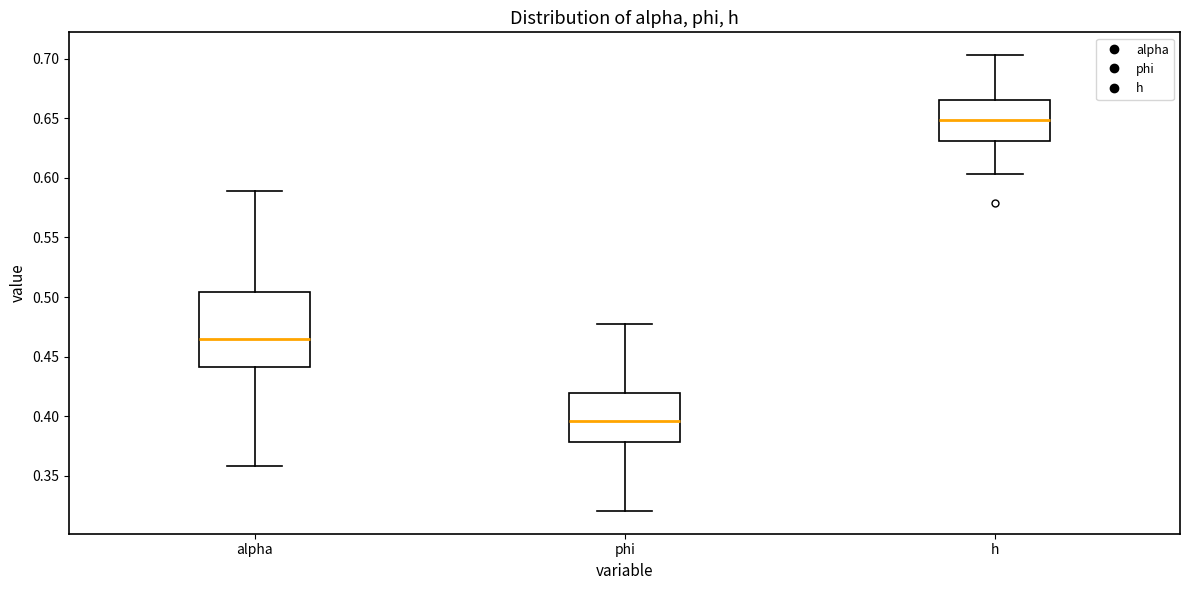

Comparing the boxes themselves (not the whiskers), which one is the tallest?

alpha